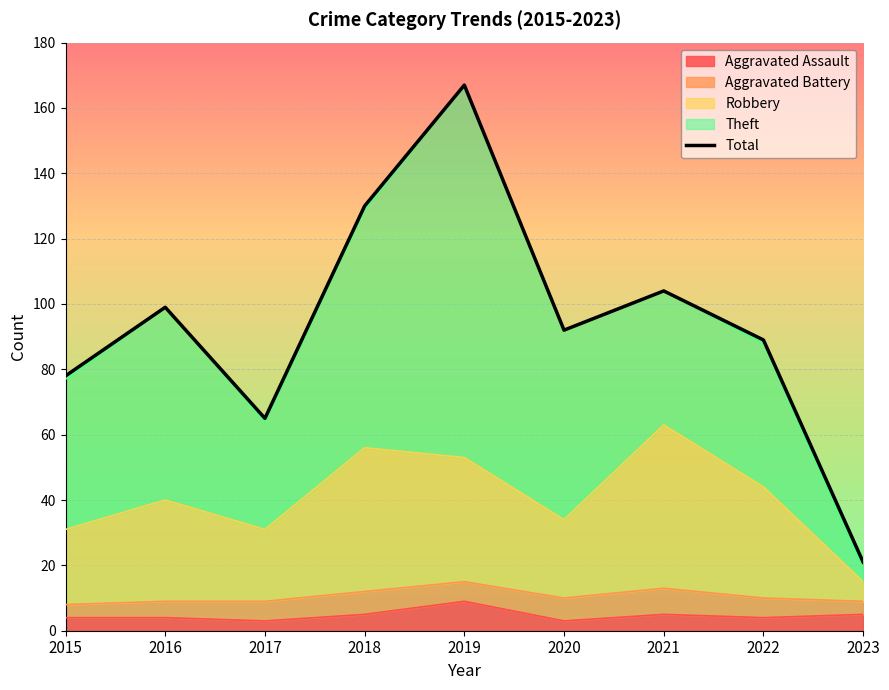

At which category does the chart reach its minimum across all series?

2023